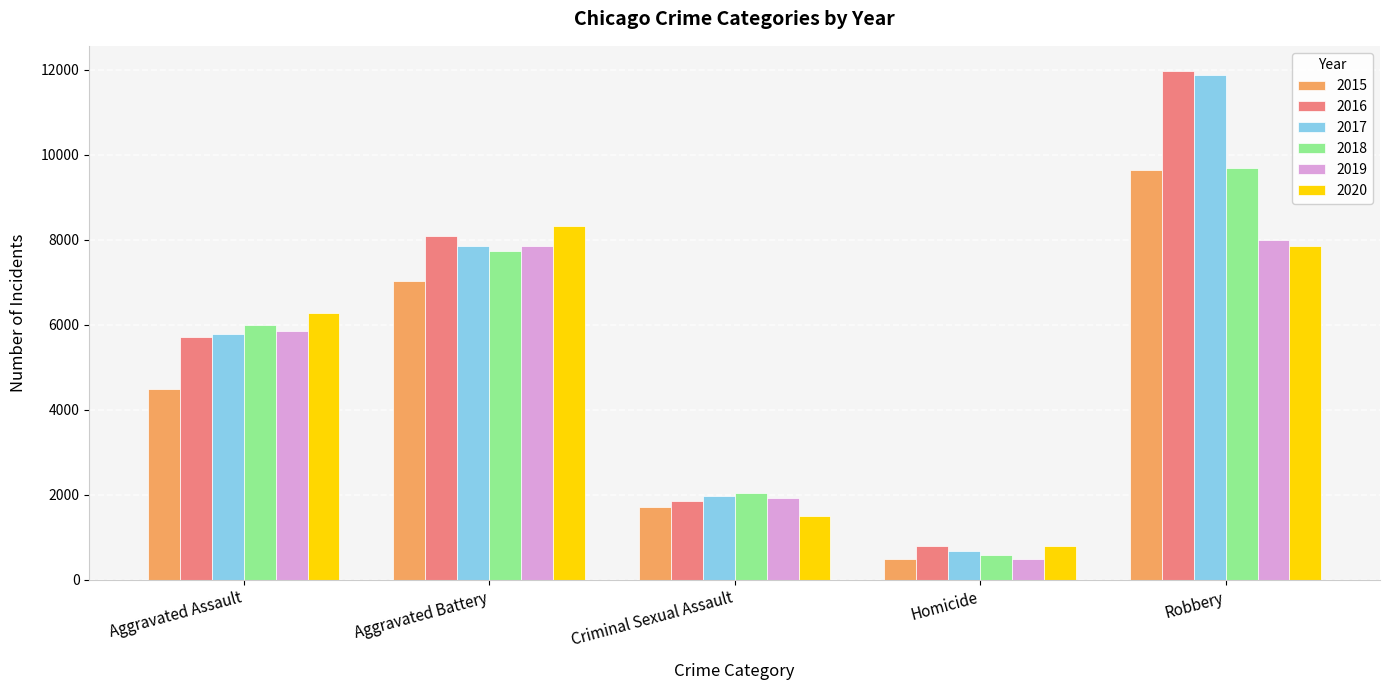

Reading left to right, extract all data points from this chart.

2015: Aggravated Assault=4480	Aggravated Battery=7019	Criminal Sexual Assault=1705	Homicide=496	Robbery=9638
2016: Aggravated Assault=5713	Aggravated Battery=8085	Criminal Sexual Assault=1855	Homicide=786	Robbery=11960
2017: Aggravated Assault=5793	Aggravated Battery=7845	Criminal Sexual Assault=1979	Homicide=672	Robbery=11880
2018: Aggravated Assault=6002	Aggravated Battery=7735	Criminal Sexual Assault=2042	Homicide=588	Robbery=9681
2019: Aggravated Assault=5841	Aggravated Battery=7858	Criminal Sexual Assault=1921	Homicide=499	Robbery=7995
2020: Aggravated Assault=6265	Aggravated Battery=8321	Criminal Sexual Assault=1494	Homicide=787	Robbery=7855